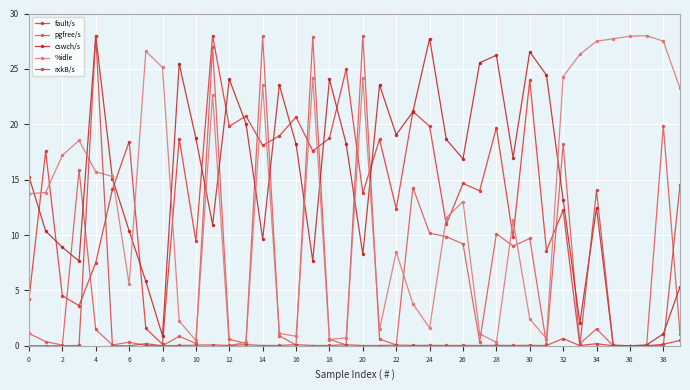

What is the difference between the maximum and minimum values in the fault/s series?

28.0